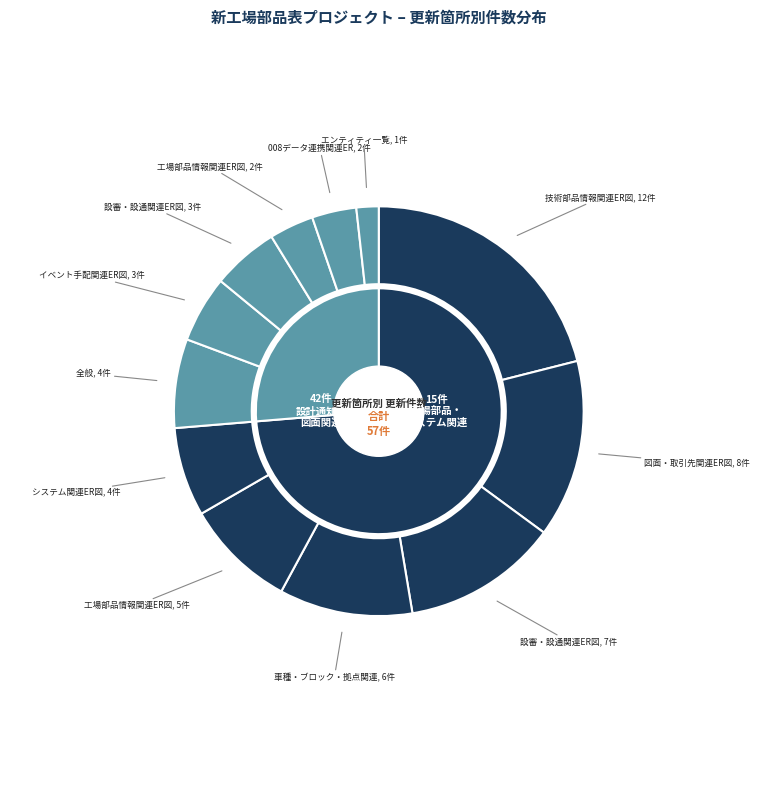

To the nearest percent, what is the combined percentage of 004.工場部品情報関連ER図 and 002.図面・取引先関連ER図?

23%